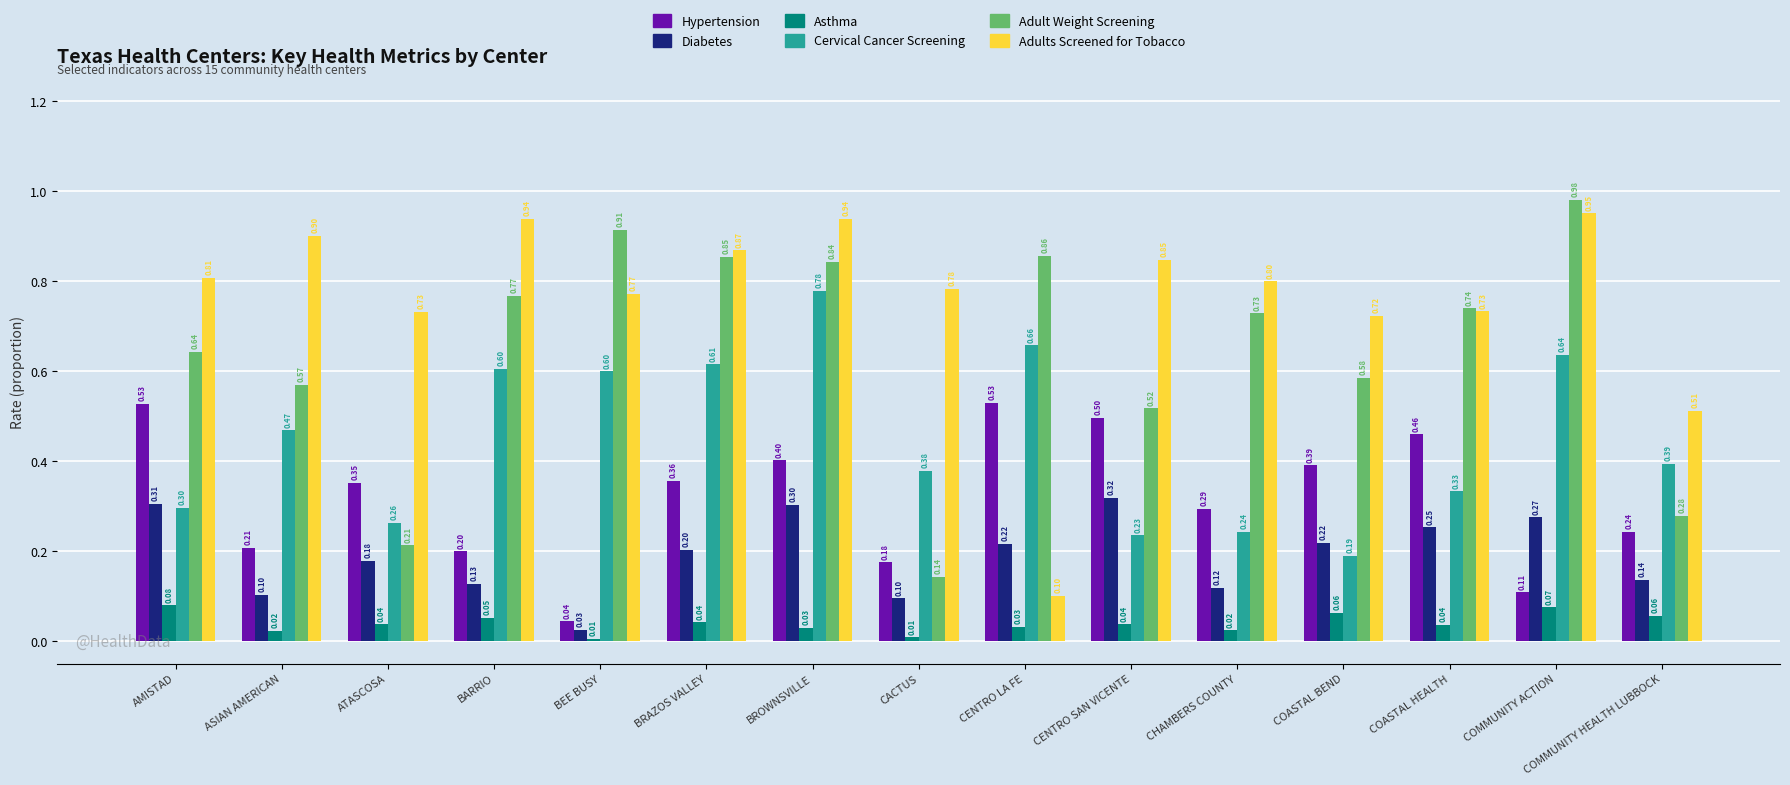

What is the value of the Adult Weight Screening bar at the 3rd from the left?

0.2